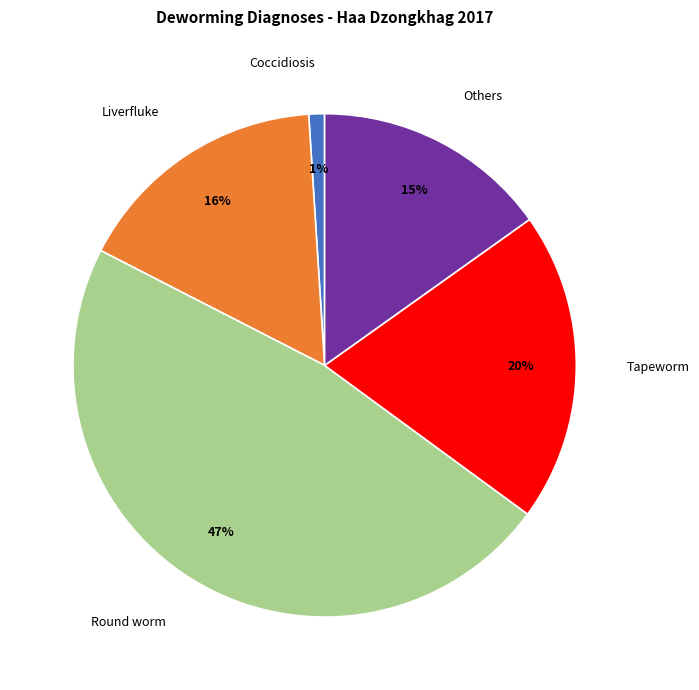

Between Coccidiosis and Round worm, which is larger?

Round worm